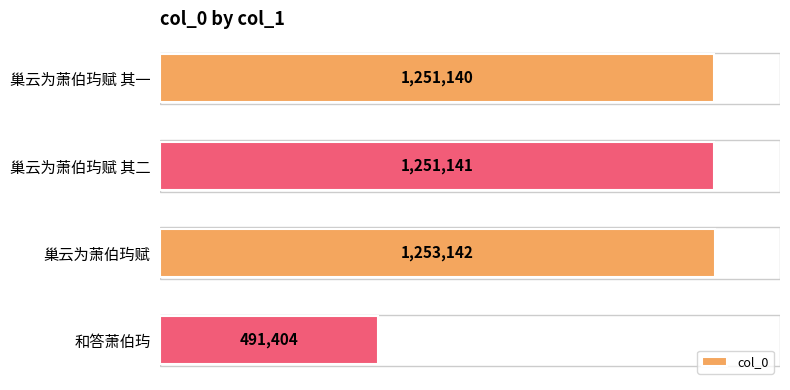

What is the greatest value displayed?

1253142